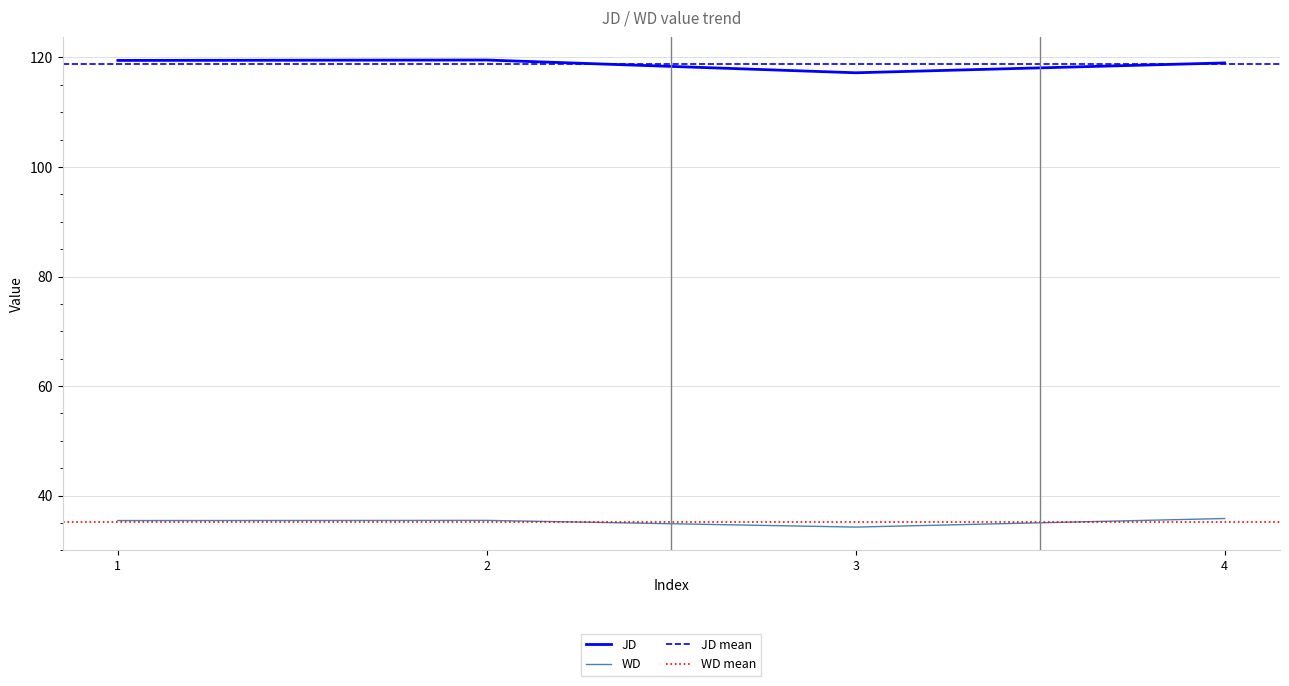

The WD series shows 15.6 at 1. True or false?

False